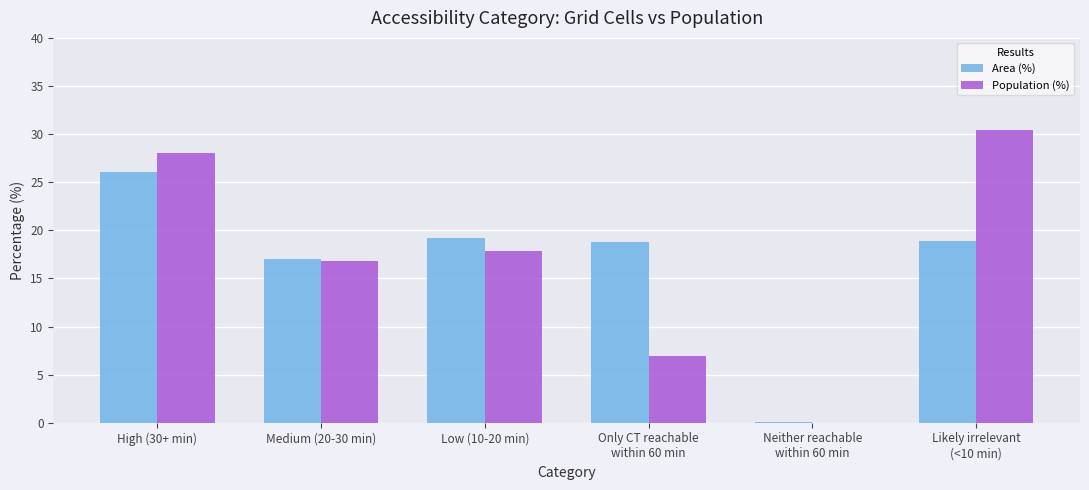

What are all the series names shown in the legend?

Area (%), Population (%)